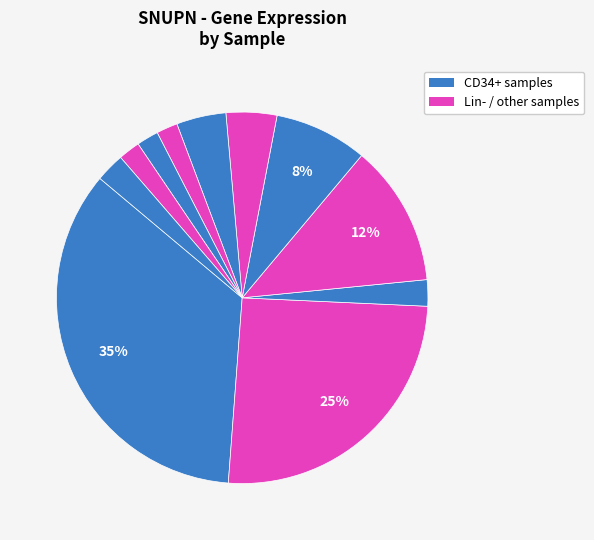

Count the number of slices in the pie.

11